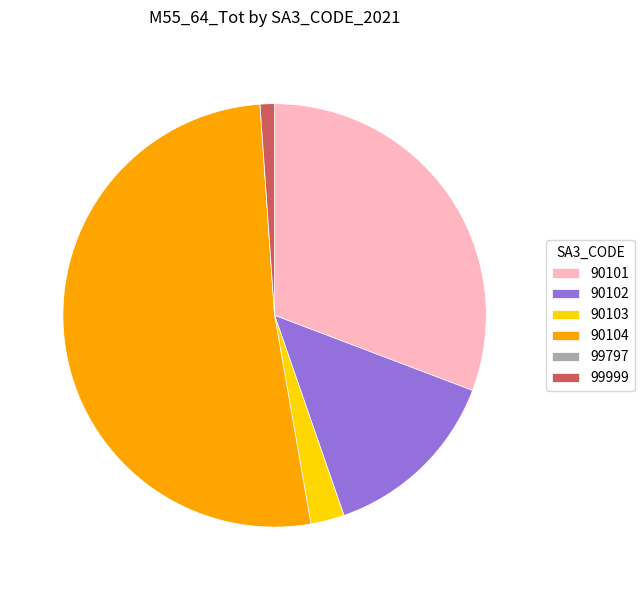

Is it true that 90103 is 3% of the pie?

True